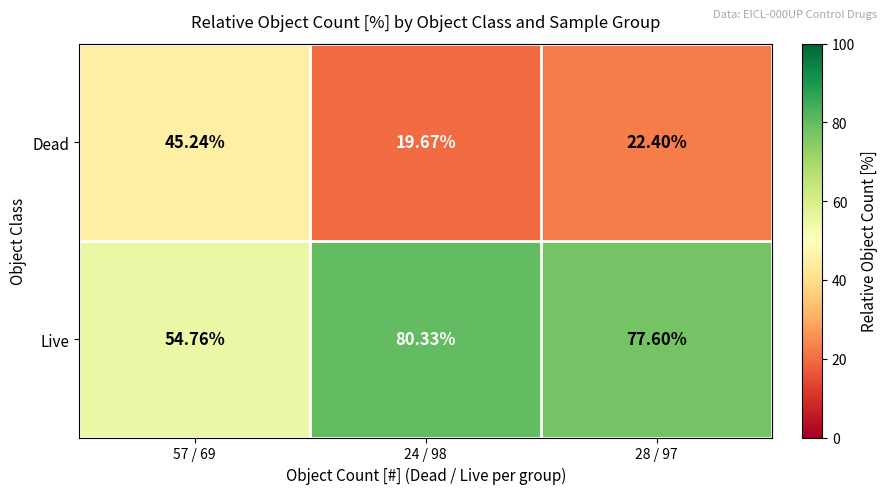

List the series in order of their overall mean, lowest first.

Dead, Live